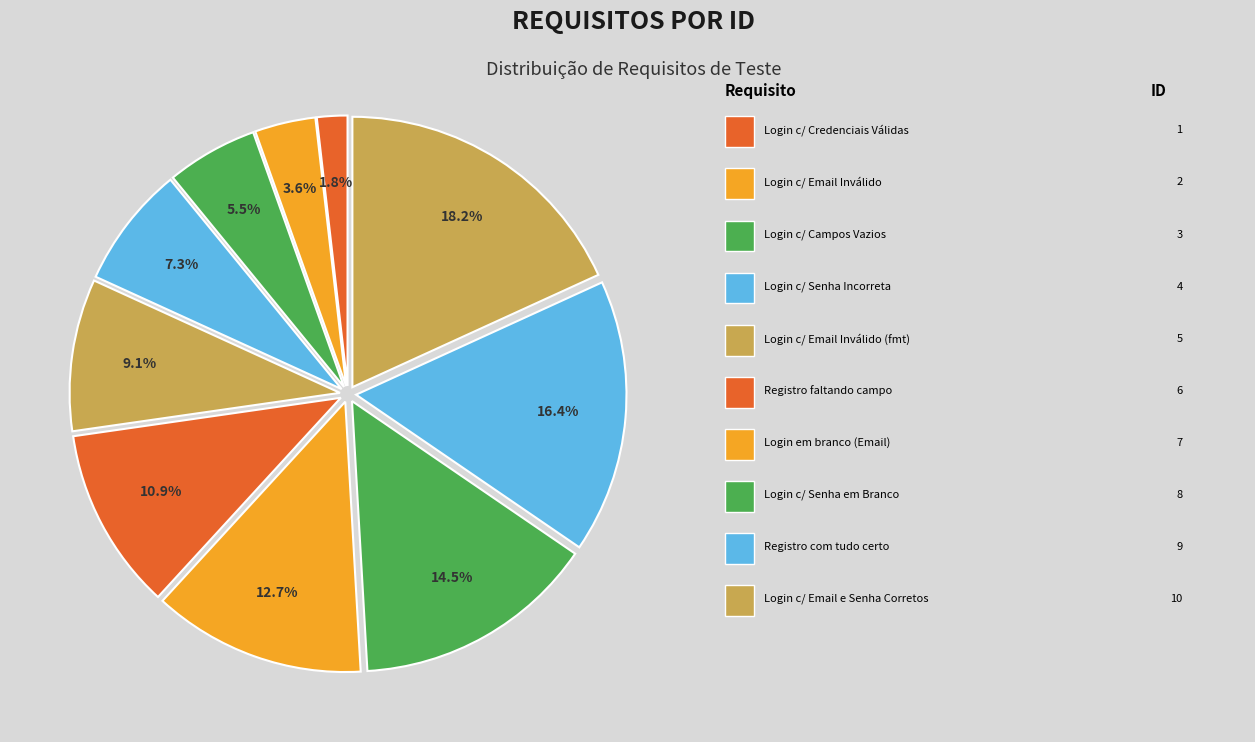

Count the number of slices in the pie.

10